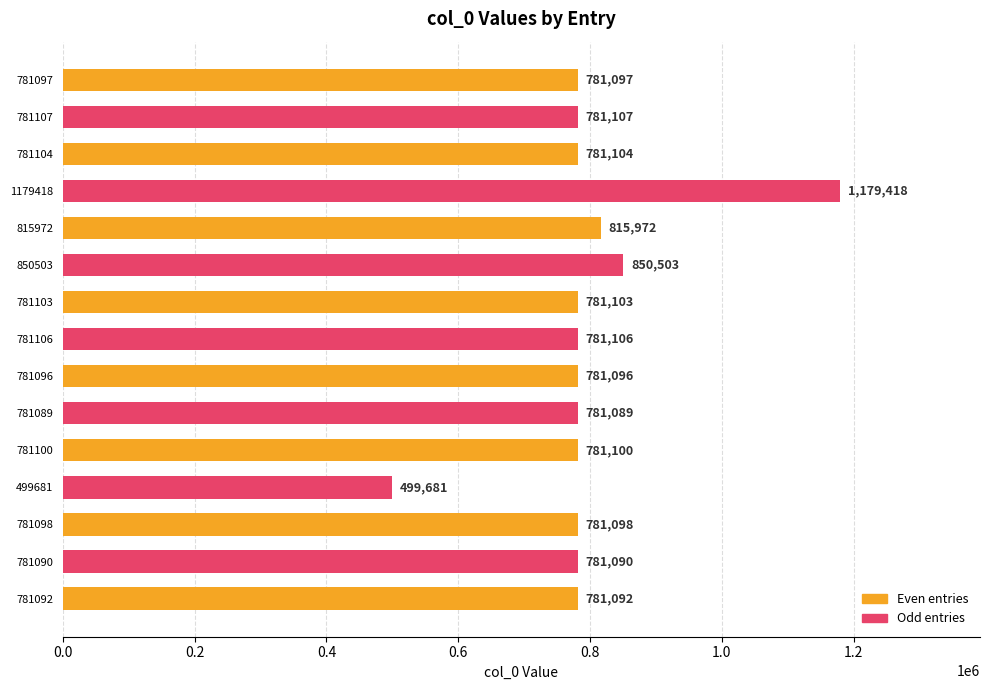

How many distinct data groups are displayed?

1